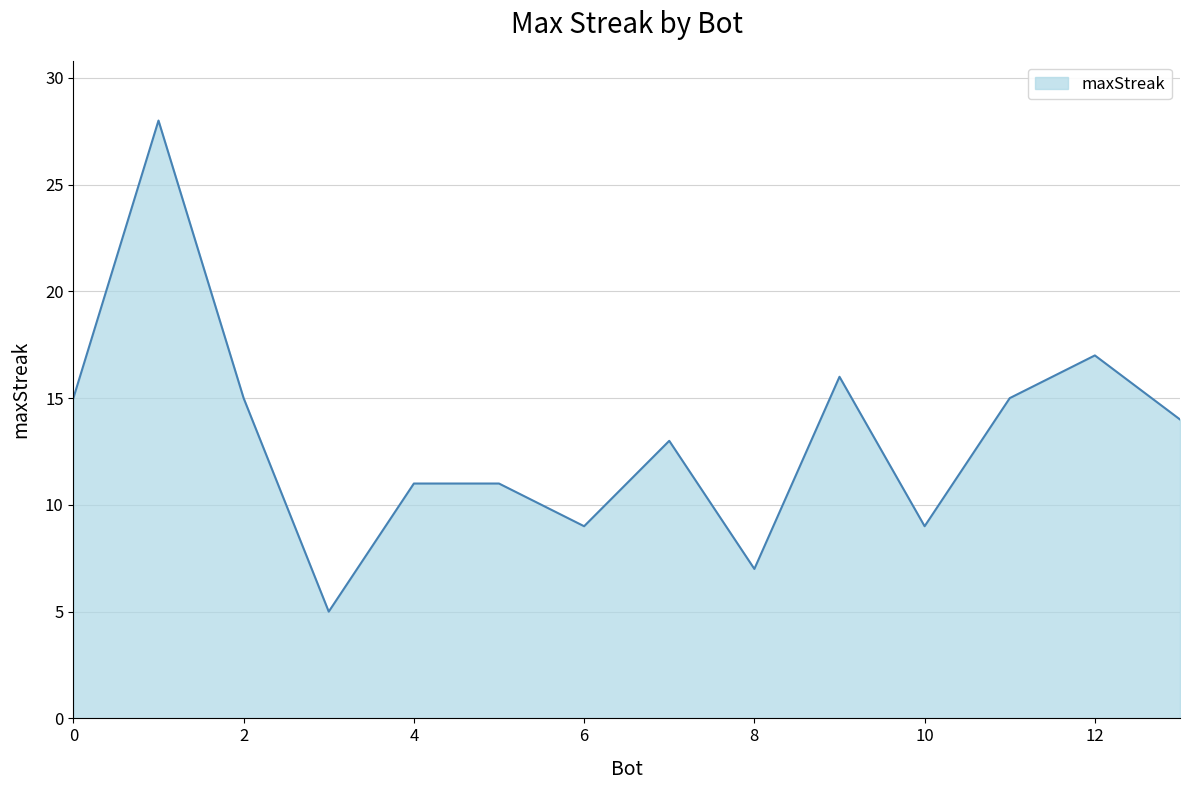

What is the maximum value shown in the chart?

28